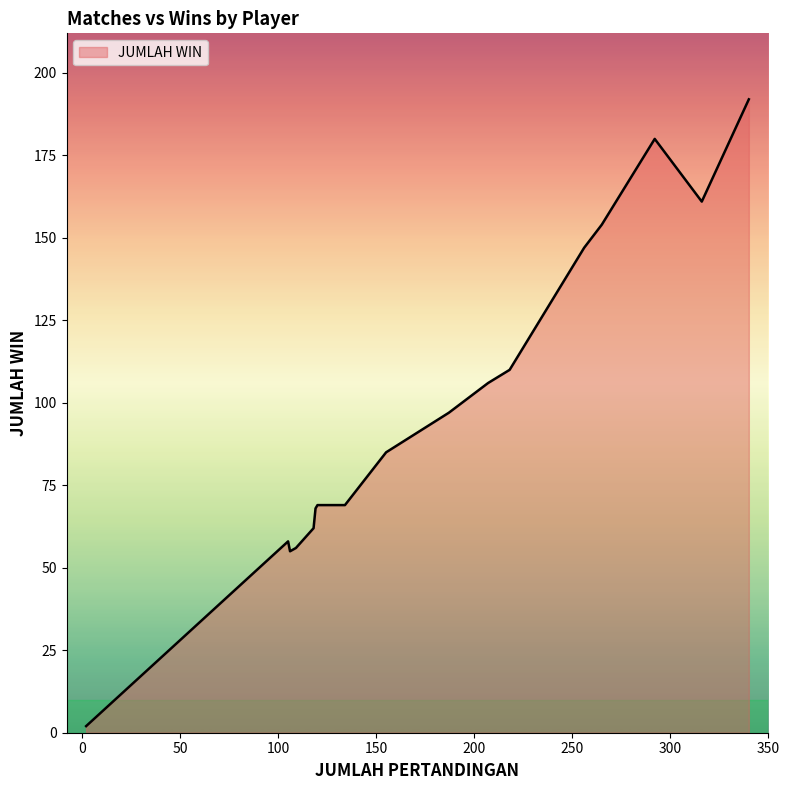

What is the greatest value displayed?

192